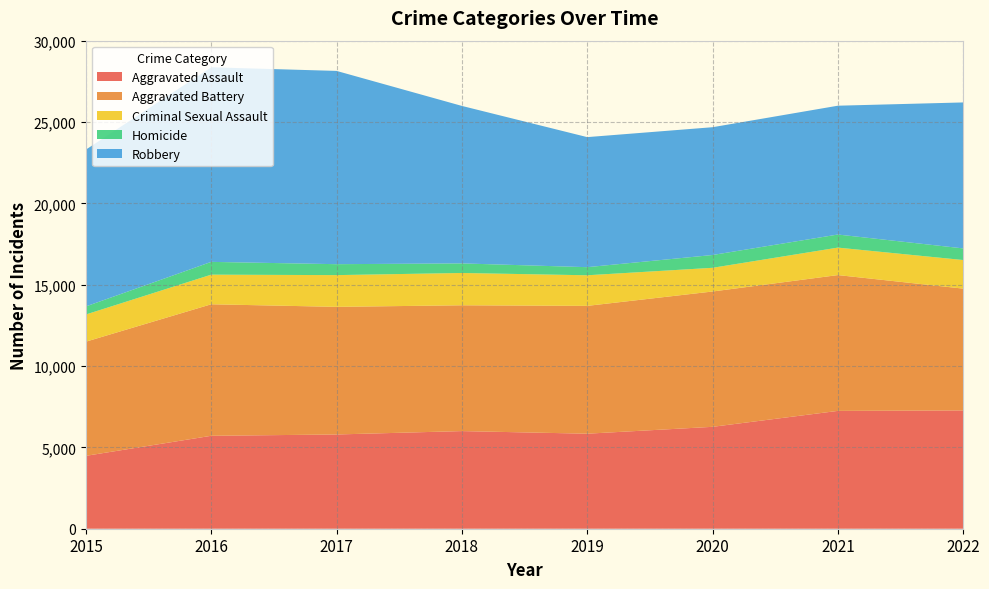

Reading right to left, list all the values displayed in this chart.

Aggravated Assault: 2022=7272	2021=7243	2020=6263	2019=5841	2018=6001	2017=5793	2016=5712	2015=4480
Aggravated Battery: 2022=7487	2021=8348	2020=8319	2019=7857	2018=7734	2017=7845	2016=8085	2015=7018
Criminal Sexual Assault: 2022=1757	2021=1689	2020=1456	2019=1881	2018=1985	2017=1951	2016=1820	2015=1671
Homicide: 2022=715	2021=804	2020=787	2019=498	2018=589	2017=672	2016=786	2015=496
Robbery: 2022=8972	2021=7918	2020=7855	2019=7994	2018=9680	2017=11880	2016=11960	2015=9638